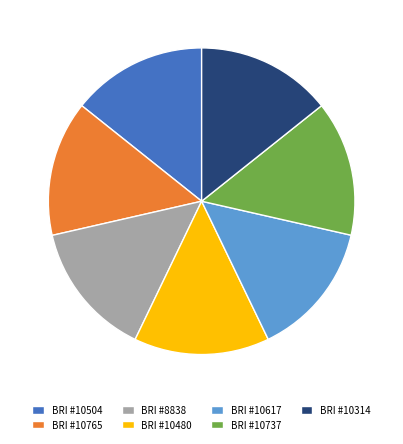

Do BRI #10314 and BRI #10504 together represent more than half of the pie?

No